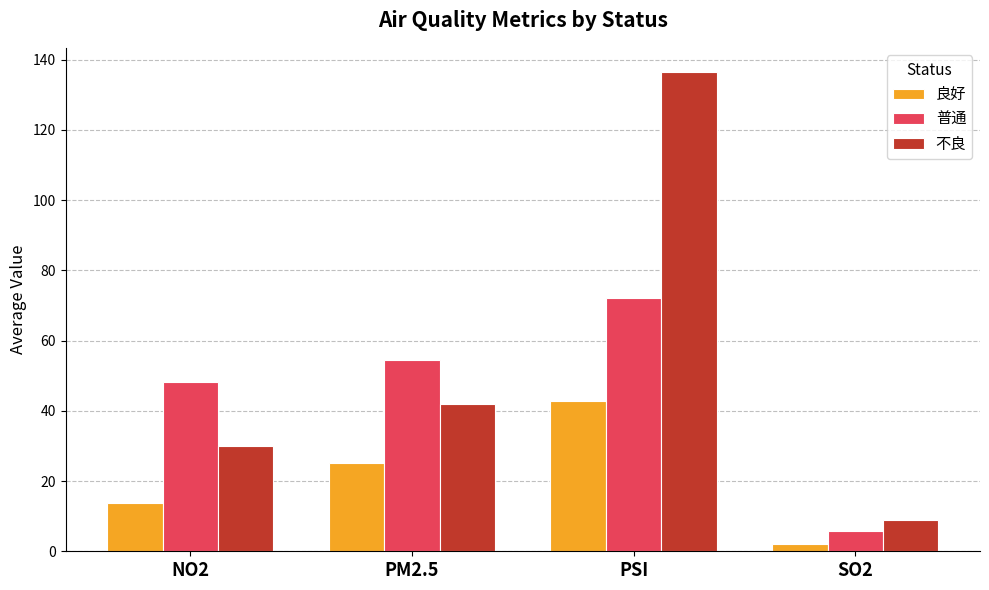

List the series in order of their peak value, highest first.

不良, 普通, 良好